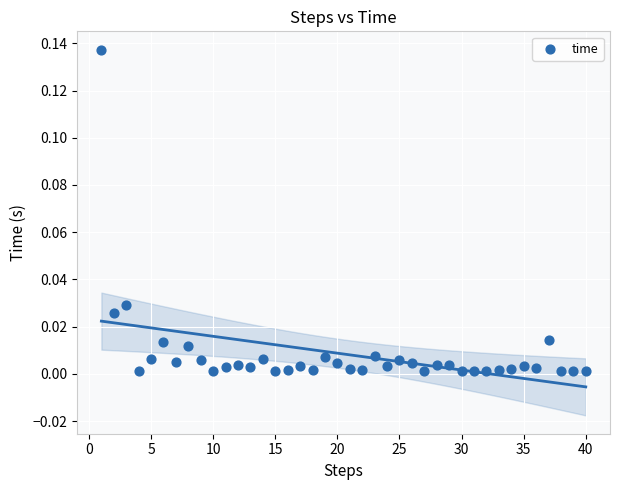

What is the range of X values (max minus min)?

39.0